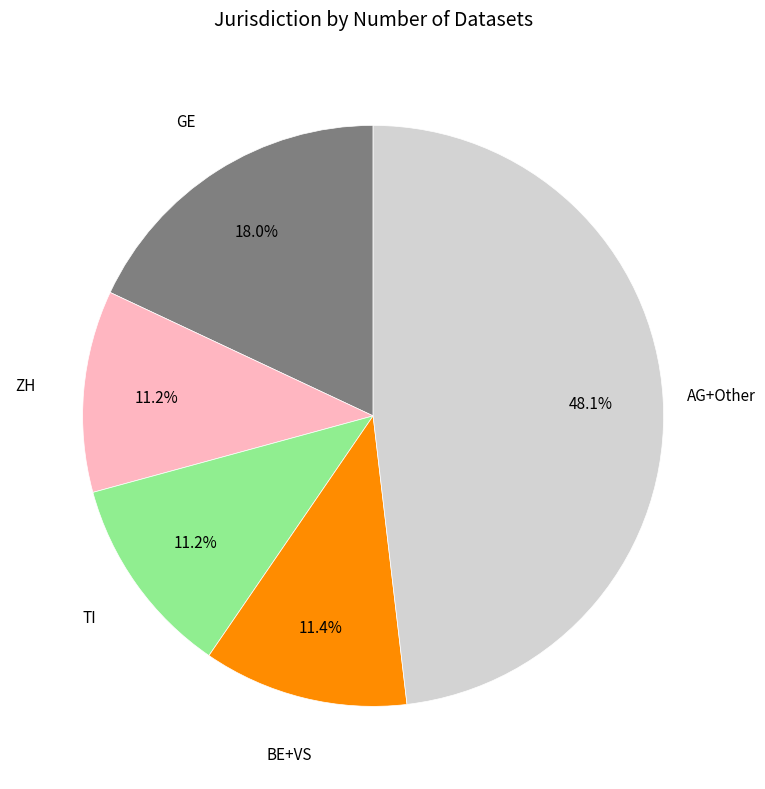

Is there any slice that represents more than half of the pie?

No